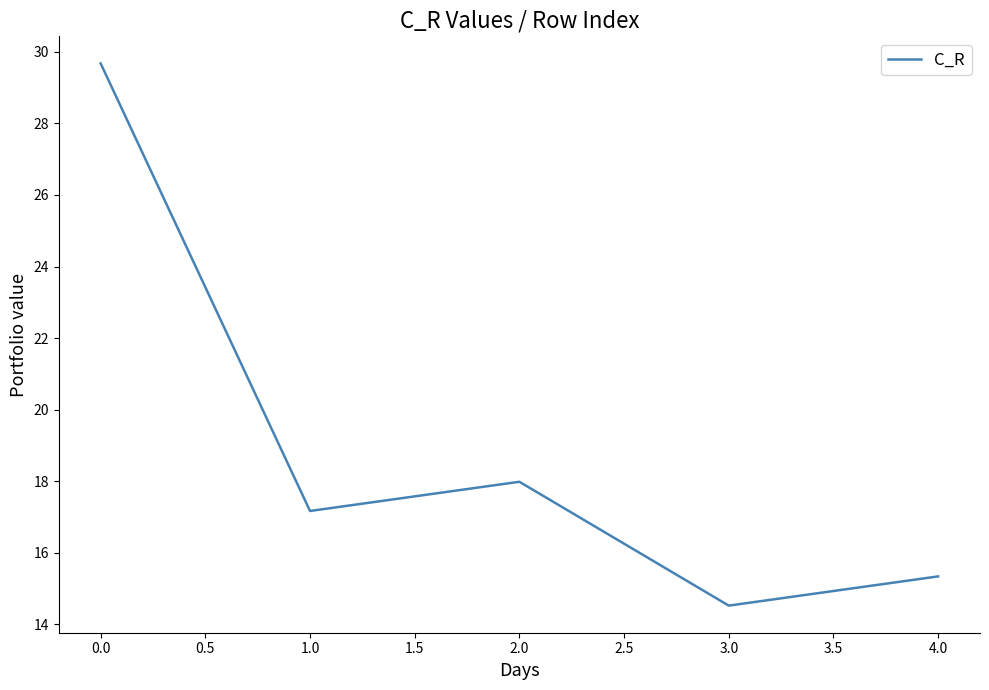

What position from the left is 0.0?

1